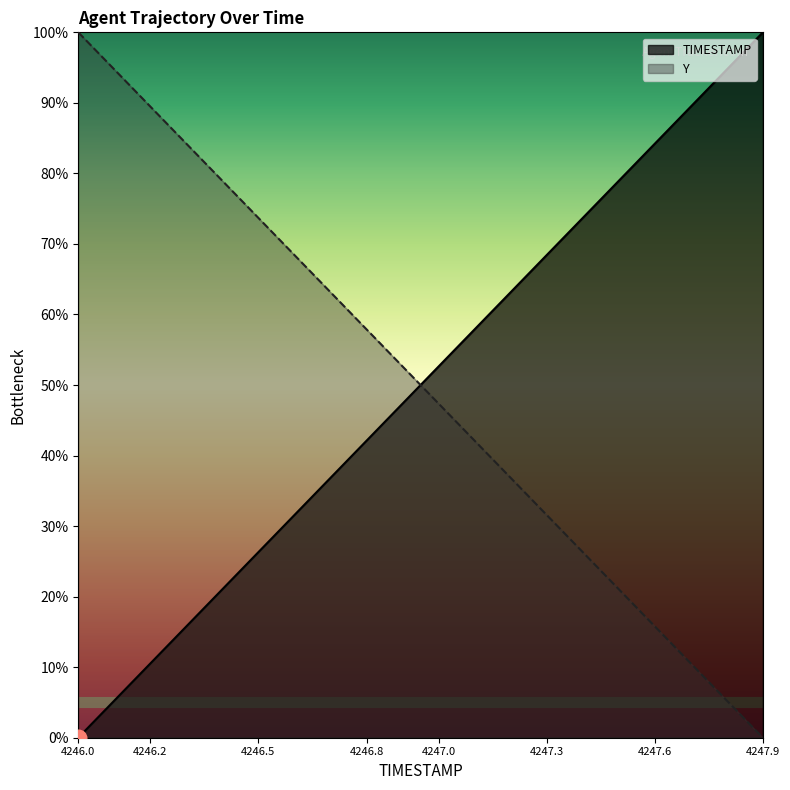

The value of Y at 4246.1 is 1.5. True or false?

False